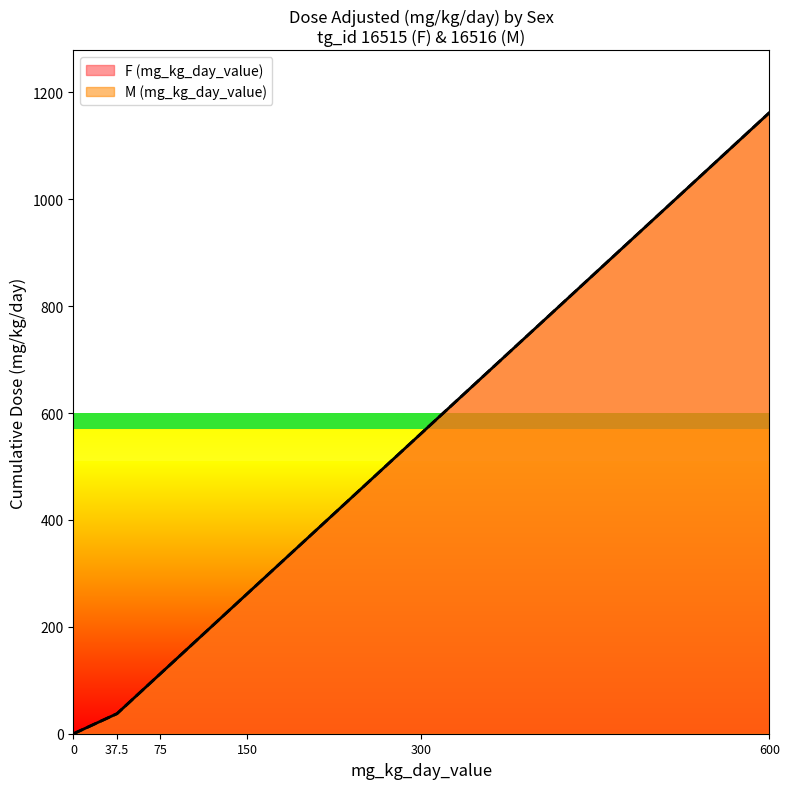

What is the value of the M (mg_kg_day_value) point at the 5th from the left?

562.5